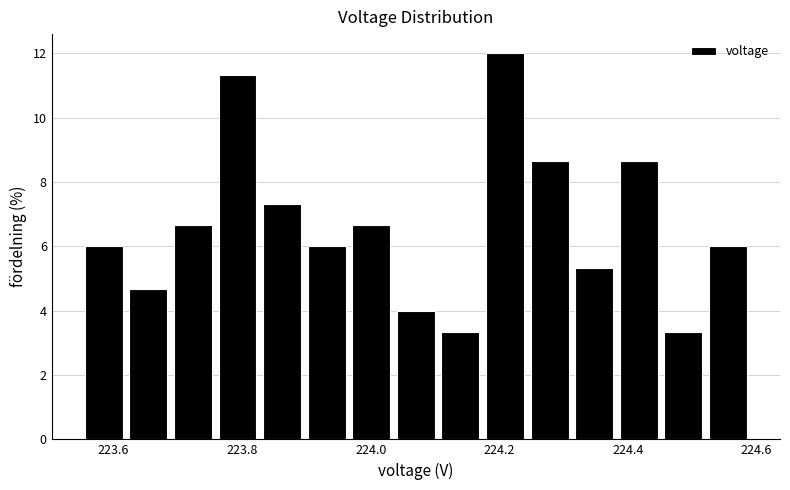

Read against the x-axis, roughly where is the centre of the tallest bar?

224.20